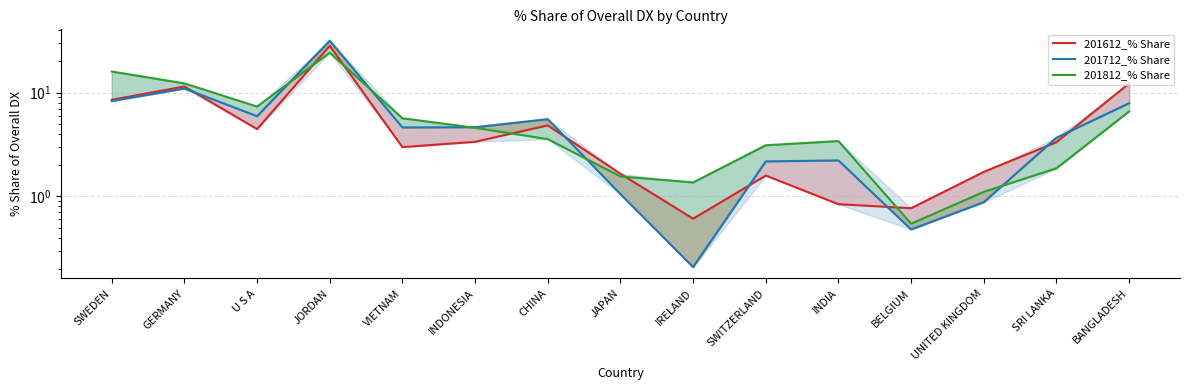

What is the maximum value for 201612_% Share?

28.3